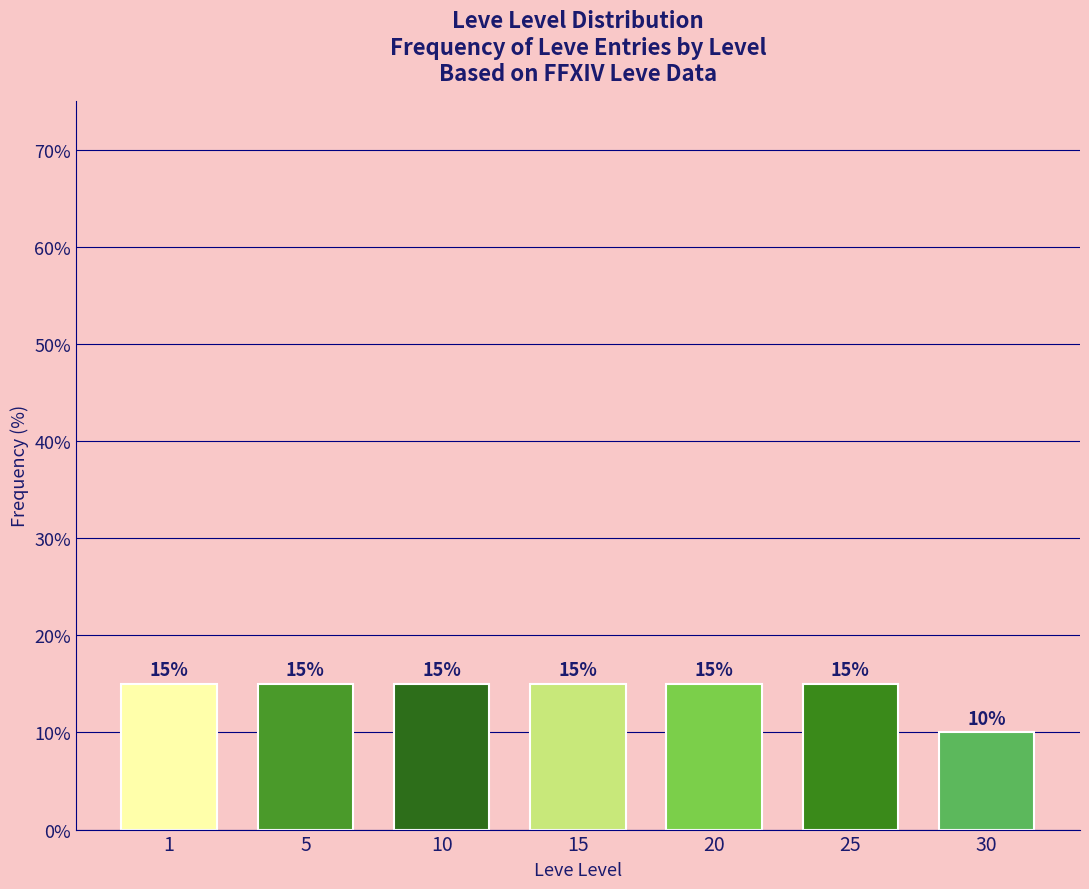

Reading left to right, list all the values displayed in this chart.

1=15	5=15	10=15	15=15	20=15	25=15	30=10